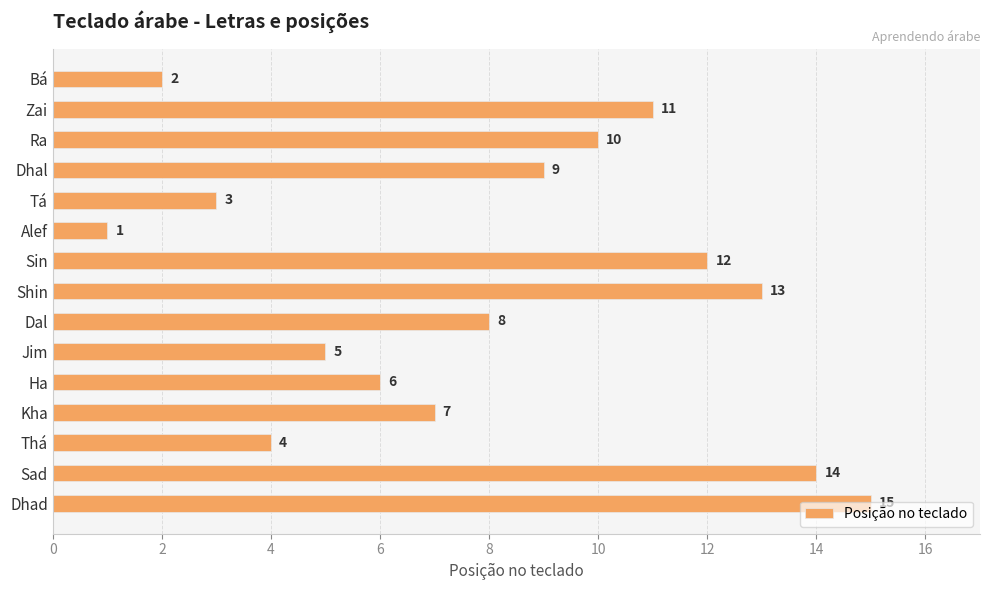

Rank the categories by value from lowest to highest.

Alef, Bá, Tá, Thá, Jim, Ha, Kha, Dal, Dhal, Ra, Zai, Sin, Shin, Sad, Dhad